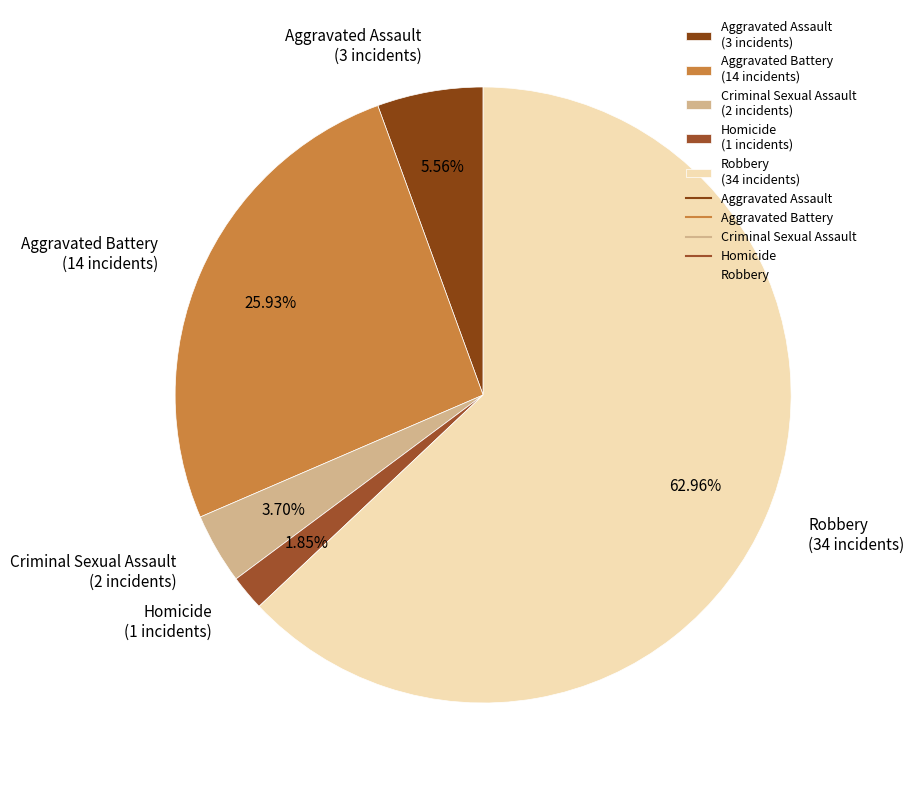

Is the sum of Aggravated Battery and Homicide greater than half?

No